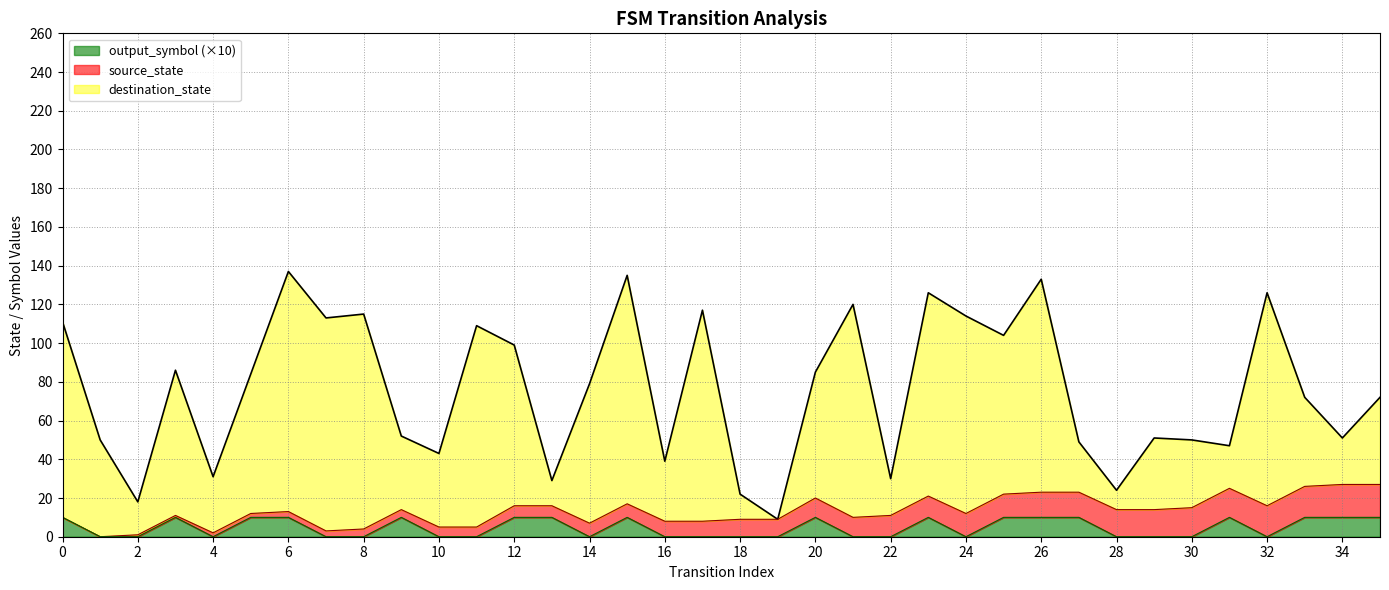

What value does the output_symbol series have at 20?

10